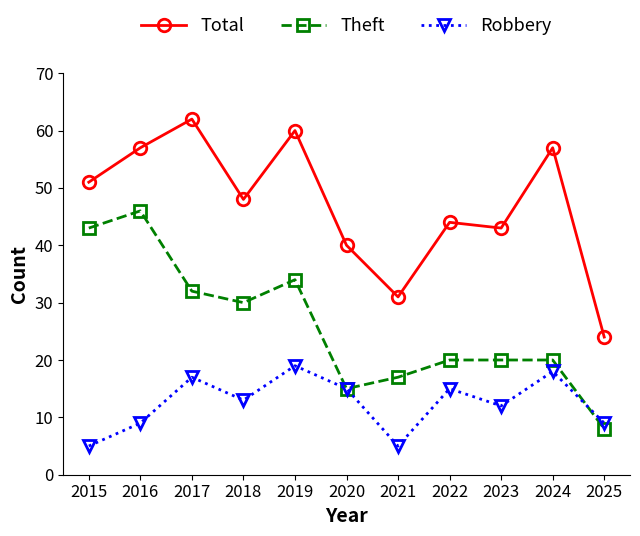

What is the sum of the Theft values at 2017 and 2019?

66